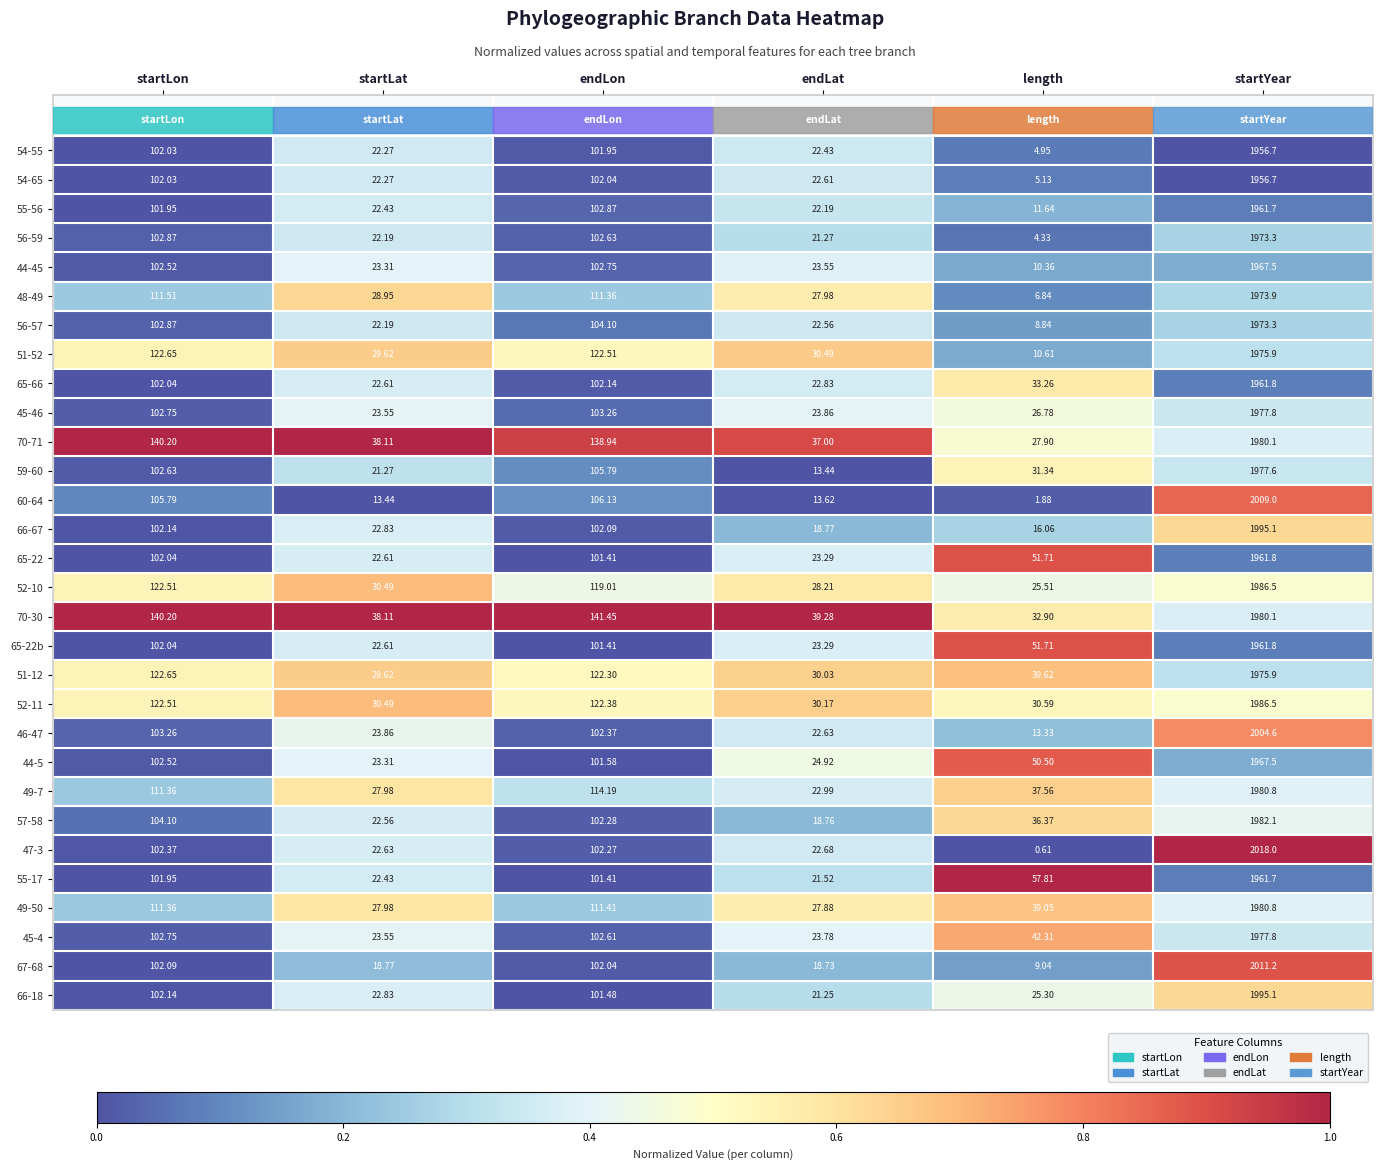

At which label does 70-30 first exceed 140?

startLon